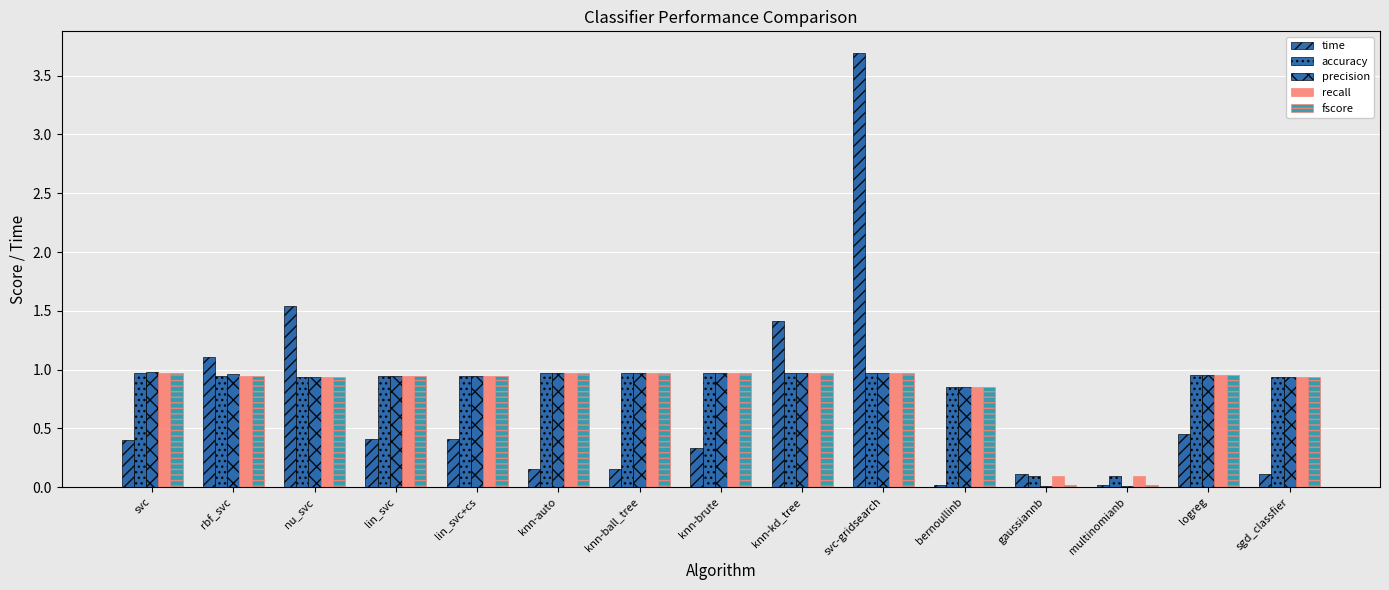

How many distinct data groups are displayed?

5